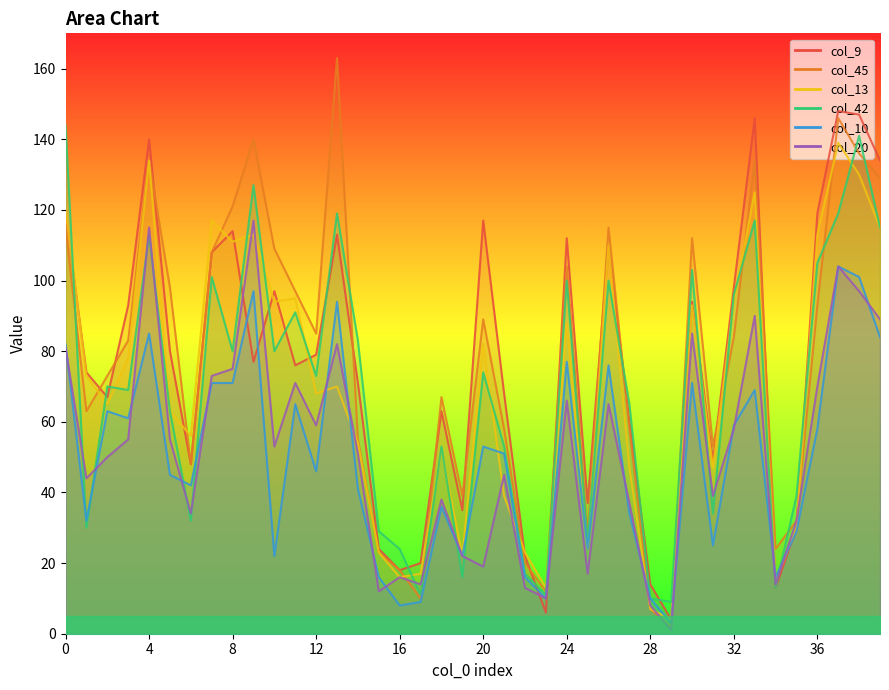

Between 15 and 21, which is larger?

21